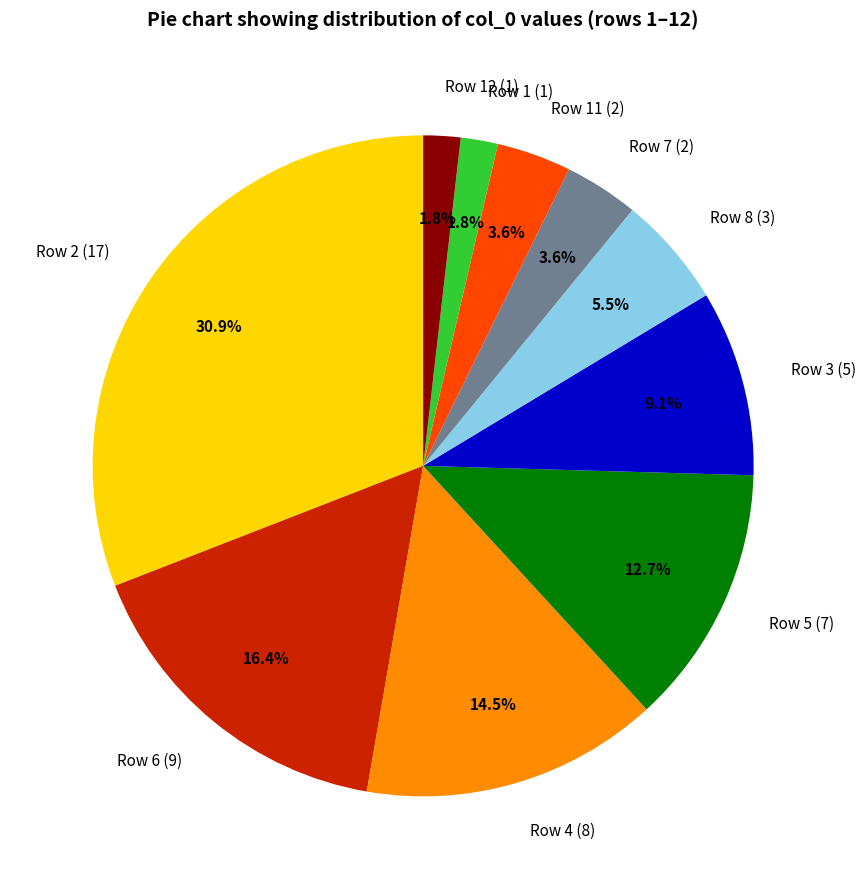

Is Row 4 (8) the majority of the pie?

No